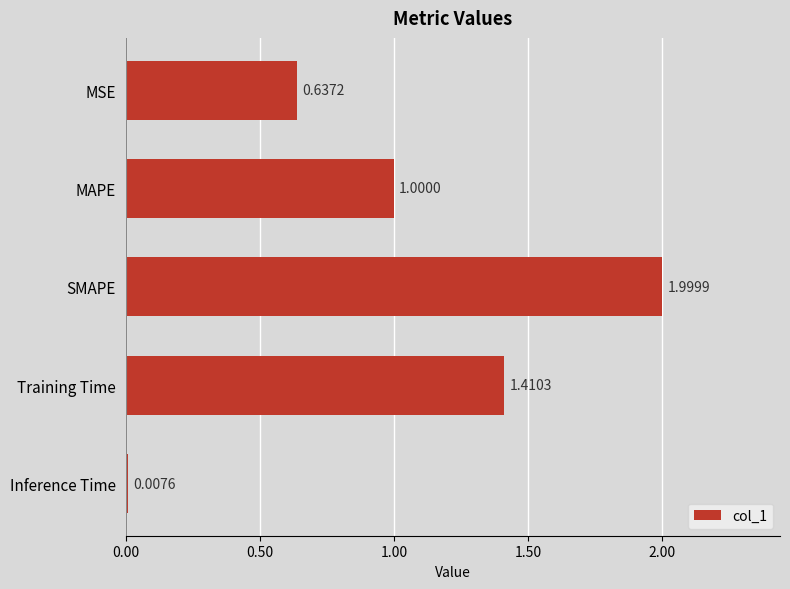

What is the sum of all values?

5.1